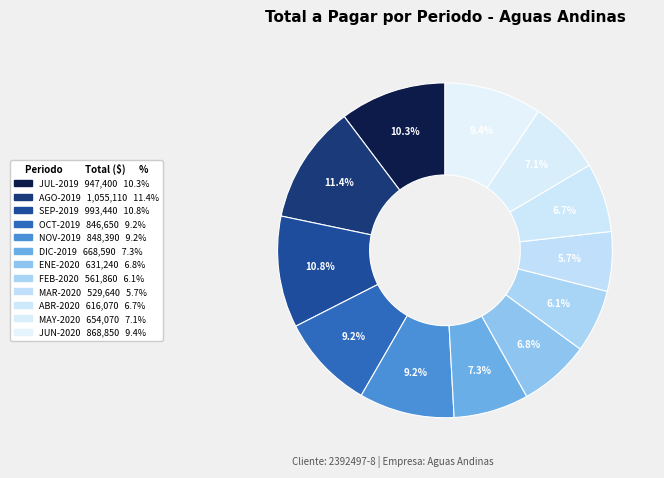

Does ABR-2020 represent more than half of the total?

No